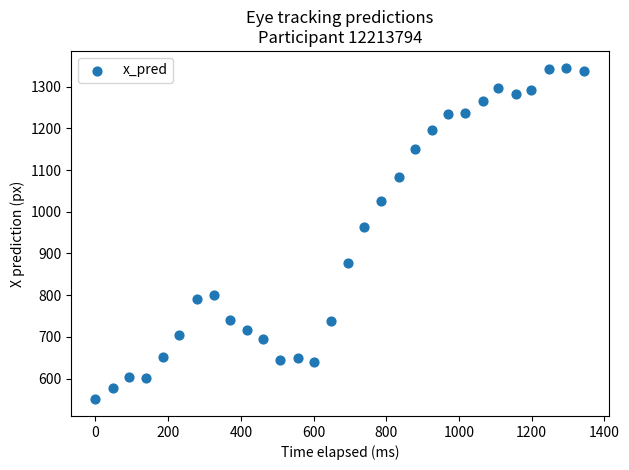

What is the range of Y values (max minus min)?

795.9